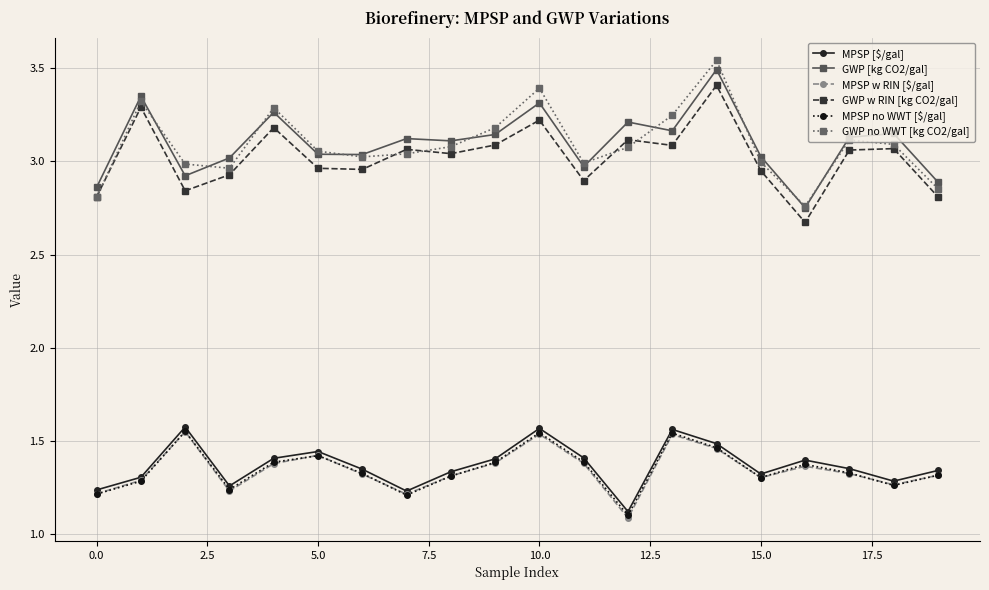

What are all the series names shown in the legend?

MPSP [$/gal], GWP [kg CO2/gal], MPSP w RIN [$/gal], GWP w RIN [kg CO2/gal], MPSP no WWT [$/gal], GWP no WWT [kg CO2/gal]